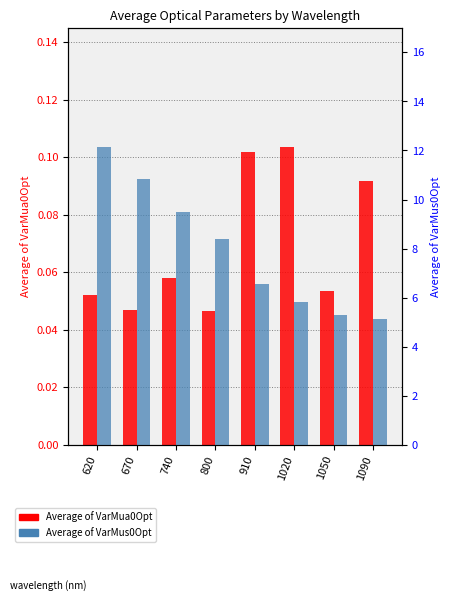

At how many categories does at least one series exceed 8?

4